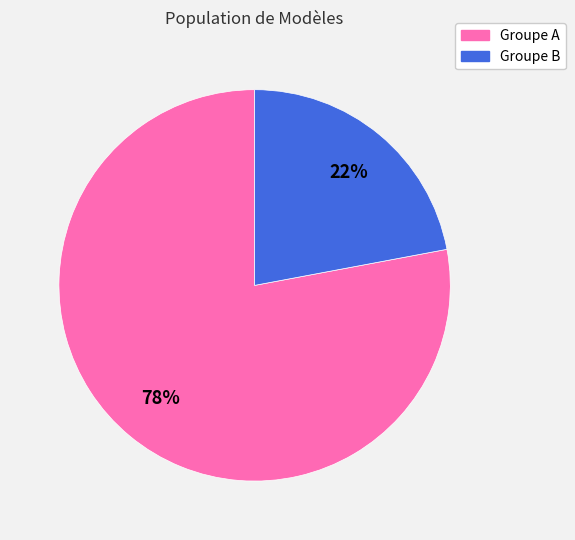

To the nearest percent, what is the average slice percentage?

50%